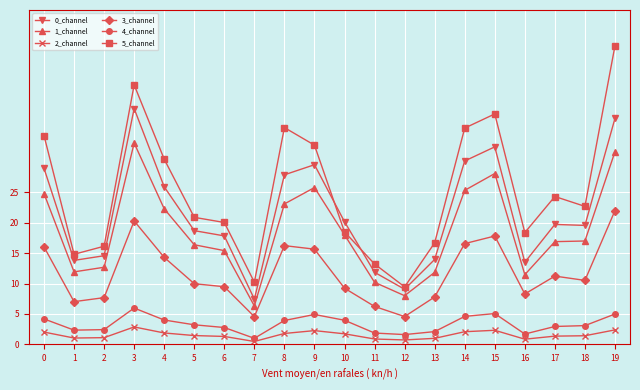

True or false: 0_channel has more than 2 points higher than both neighbors.

True